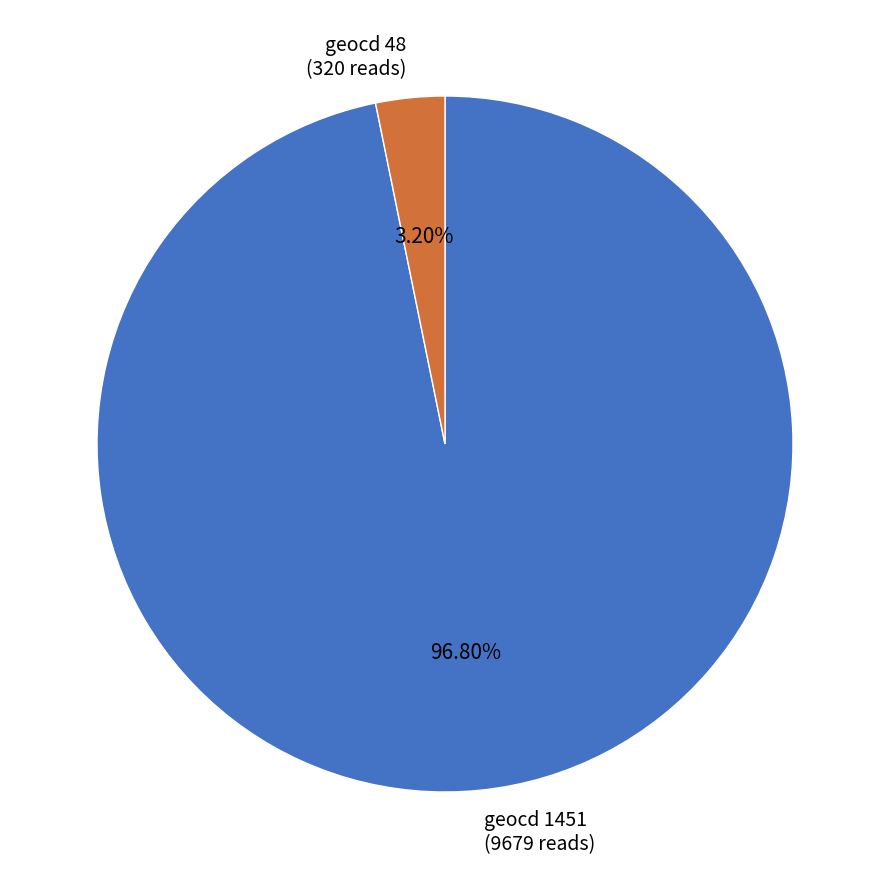

The geocd 48 slice represents 3% of the pie. True or false?

True